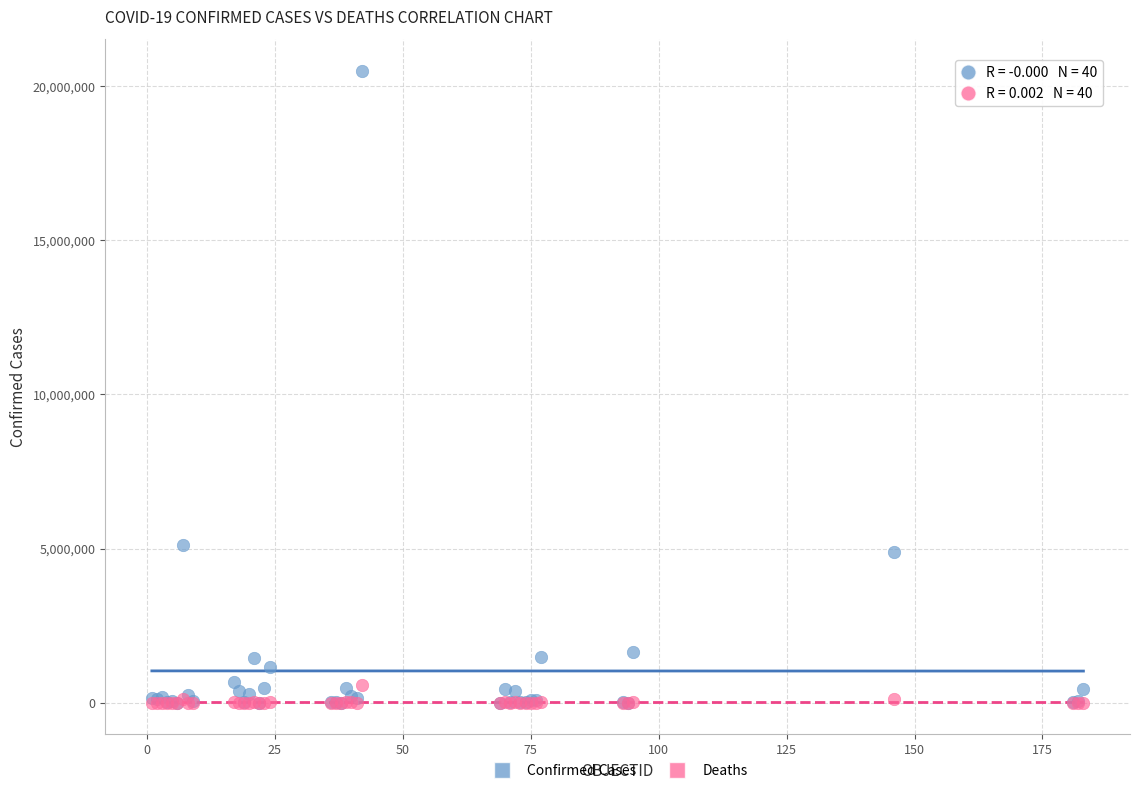

Which series reaches the maximum Y coordinate?

Confirmed Cases